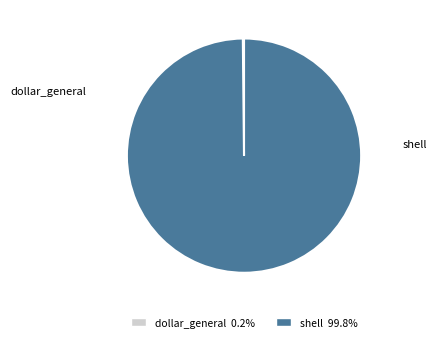

Does shell 99.8% account for over 50% of the chart?

Yes